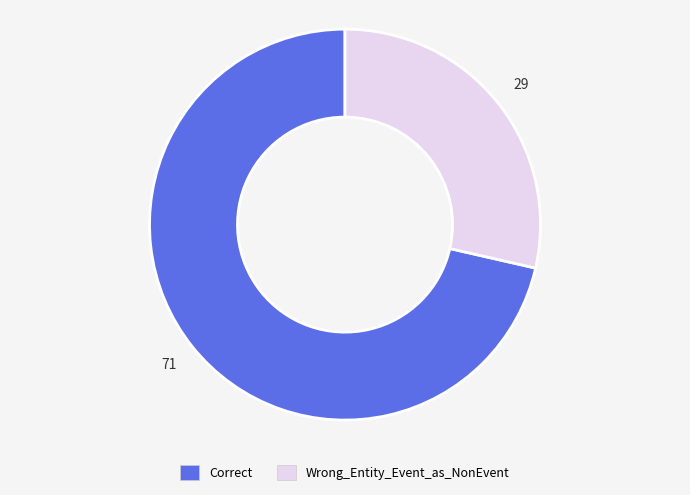

How many segments does this pie chart have?

2